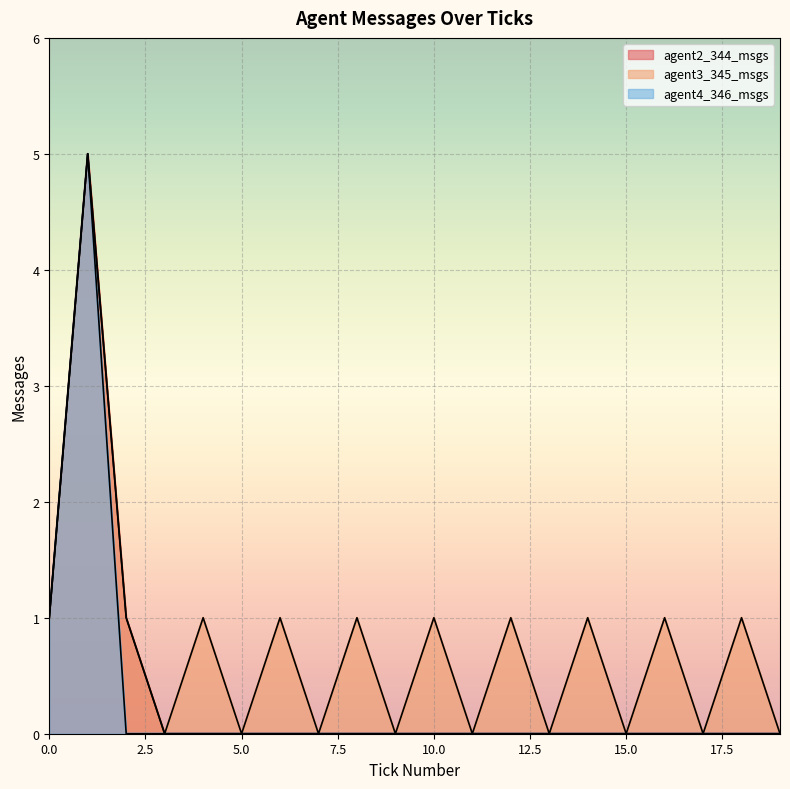

True or false: agent4_346_msgs has more than 0 interior local peaks.

True